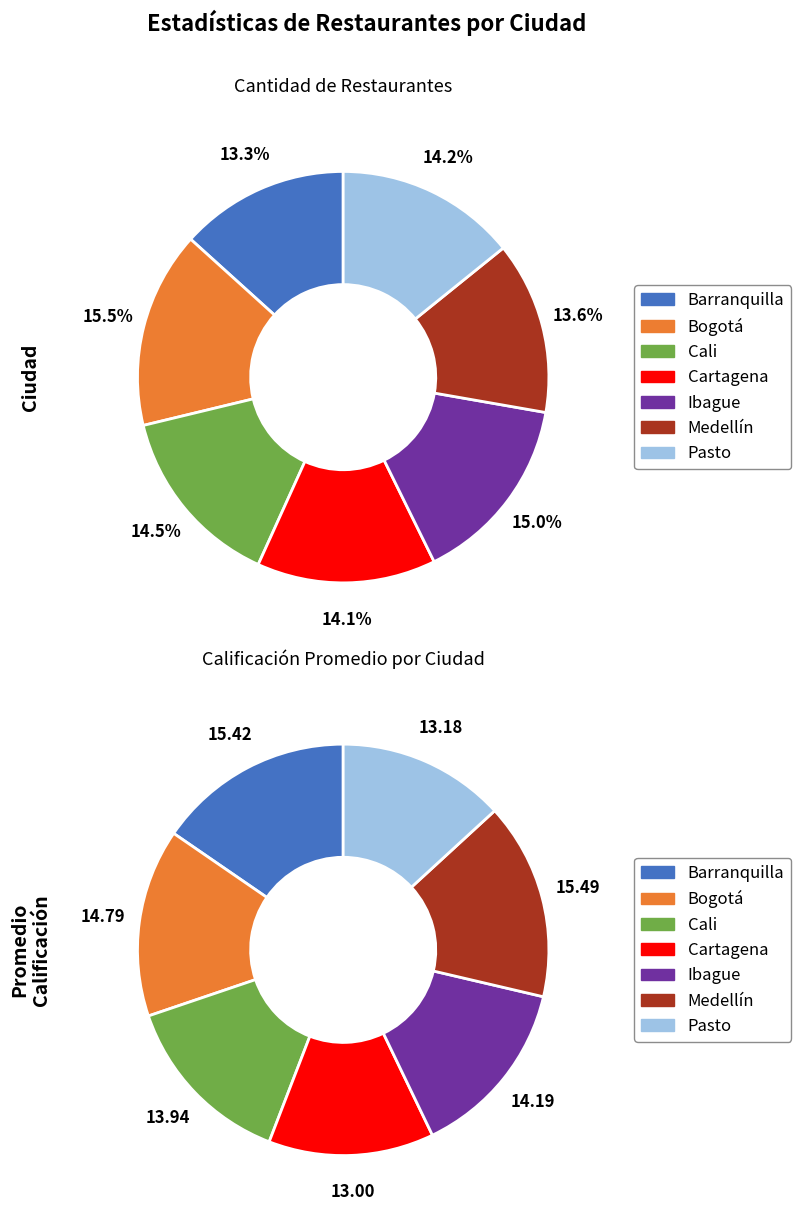

What is the smallest slice in the pie chart?

Barranquilla